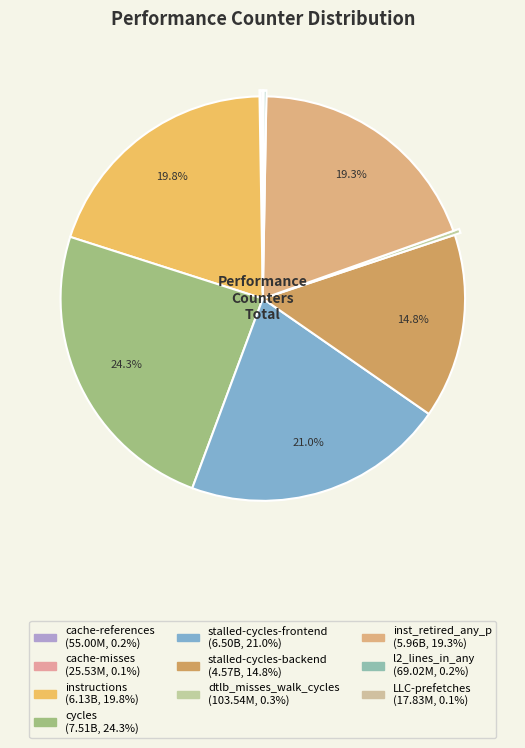

How many segments does this pie chart have?

10